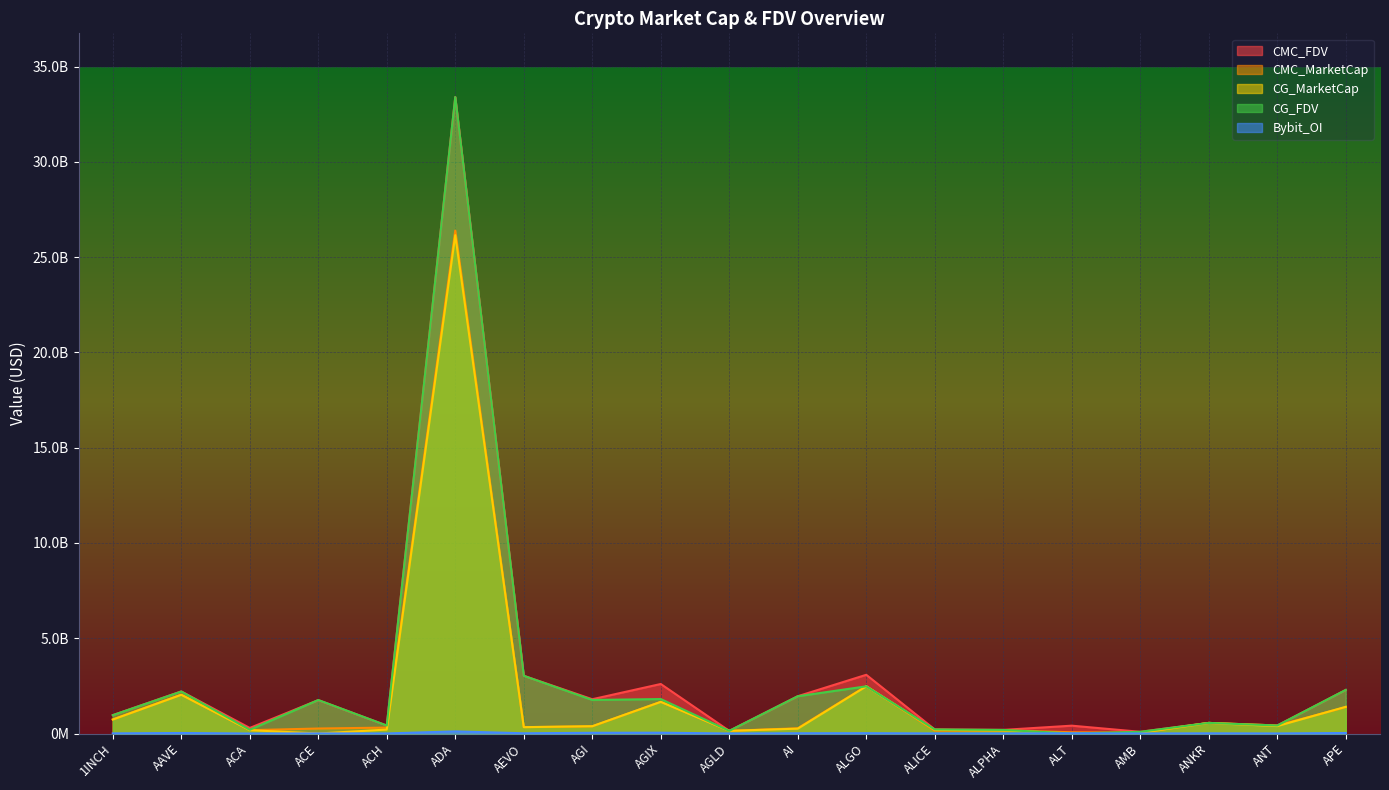

Where is the first local maximum for CMC_FDV?

AAVE